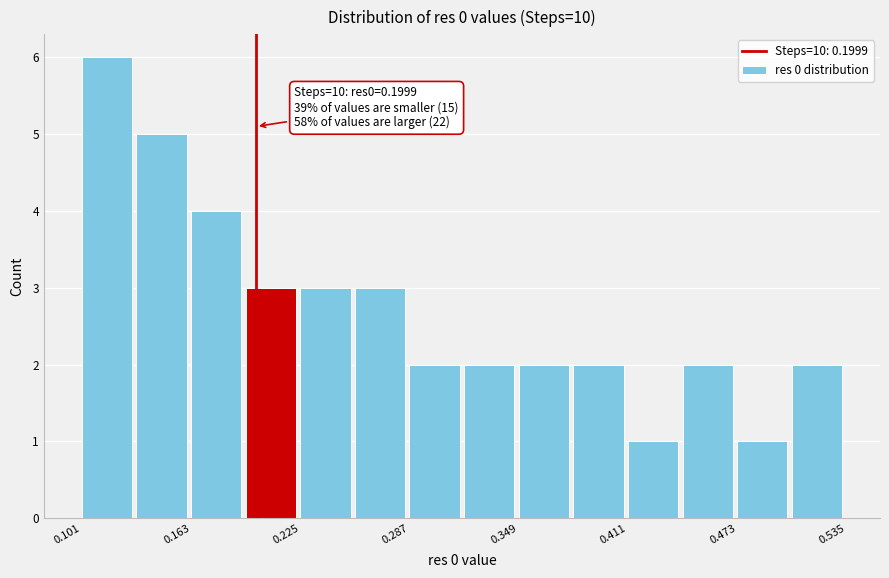

Read against the x-axis, roughly where is the centre of the tallest bar?

0.12